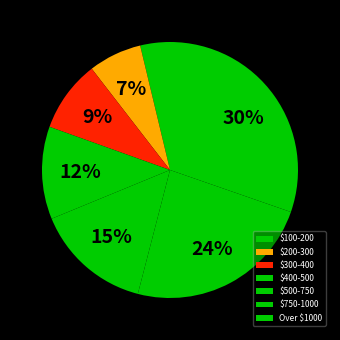

How many segments does this pie chart have?

7